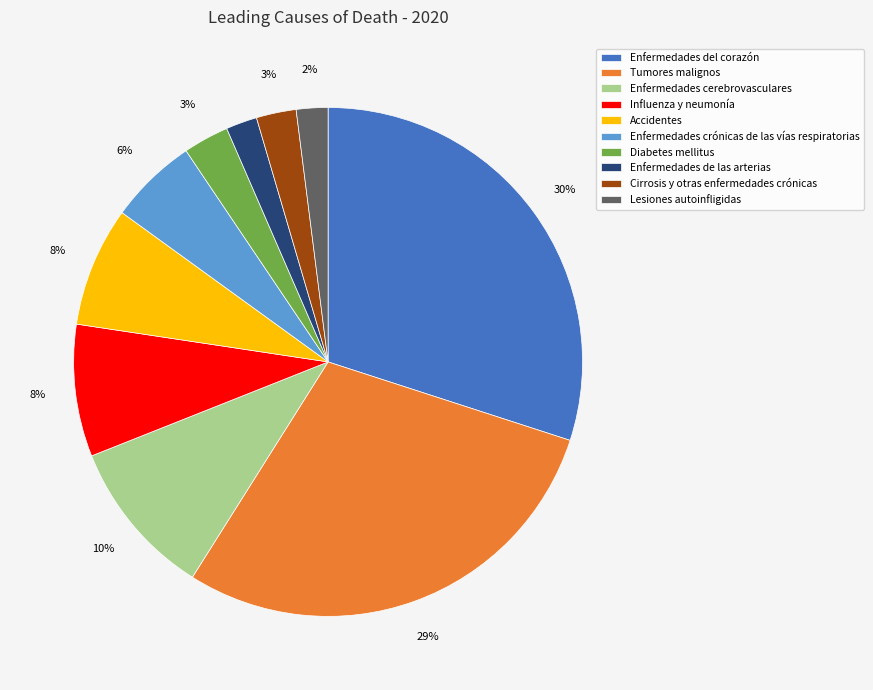

What is the largest slice in the pie chart?

Enfermedades del corazón